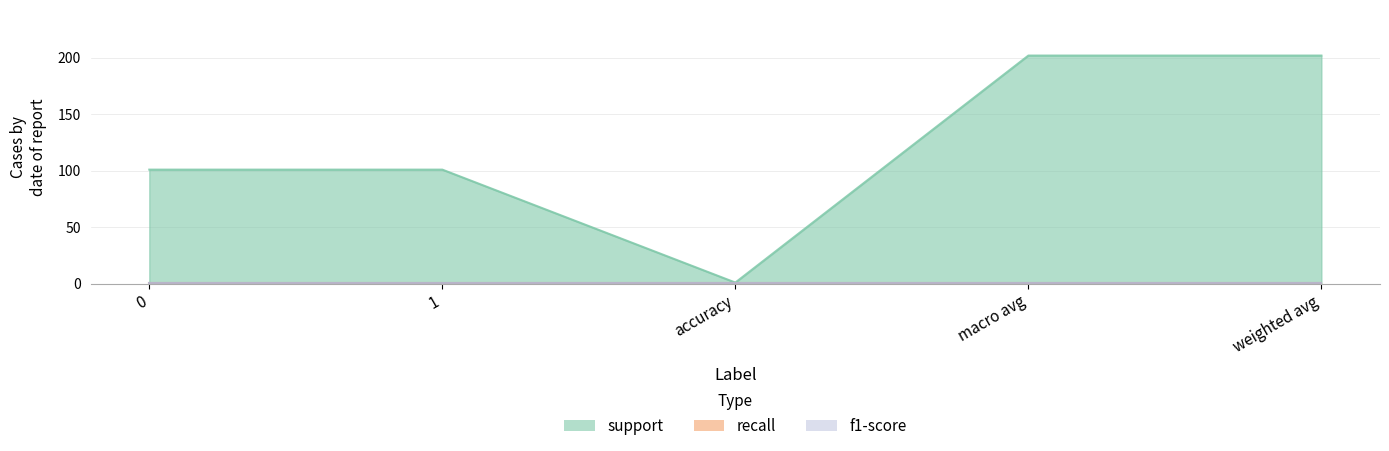

Reading left to right, extract all data points from this chart.

support: 101	101	1	202	202
recall: 1	1	1	1	1
f1-score: 1	1	1	1	1